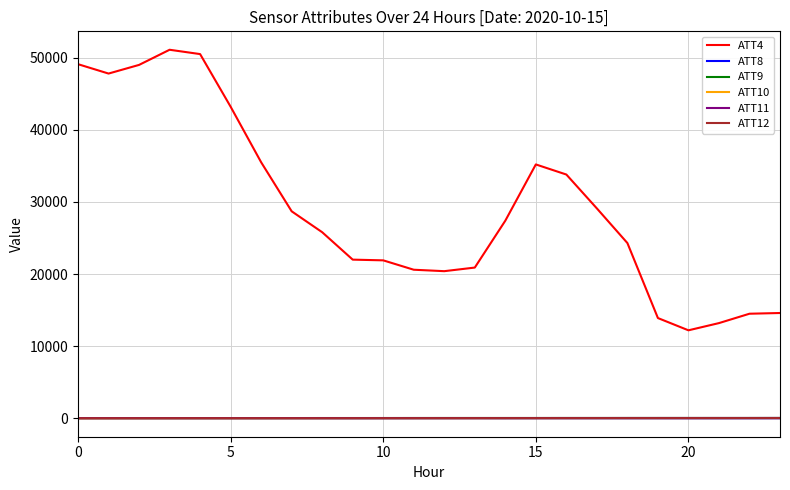

Which series has the largest total across all categories?

ATT4